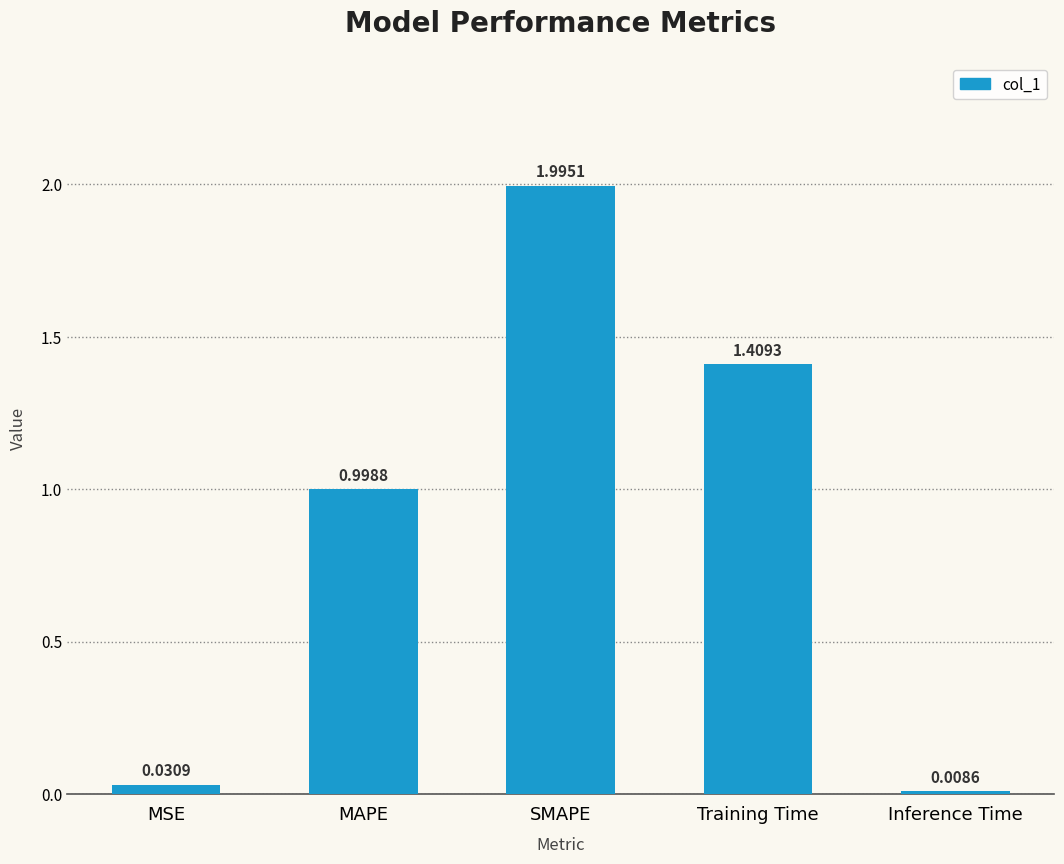

List the labels in order of value, largest first.

SMAPE, Training Time, MAPE, MSE, Inference Time